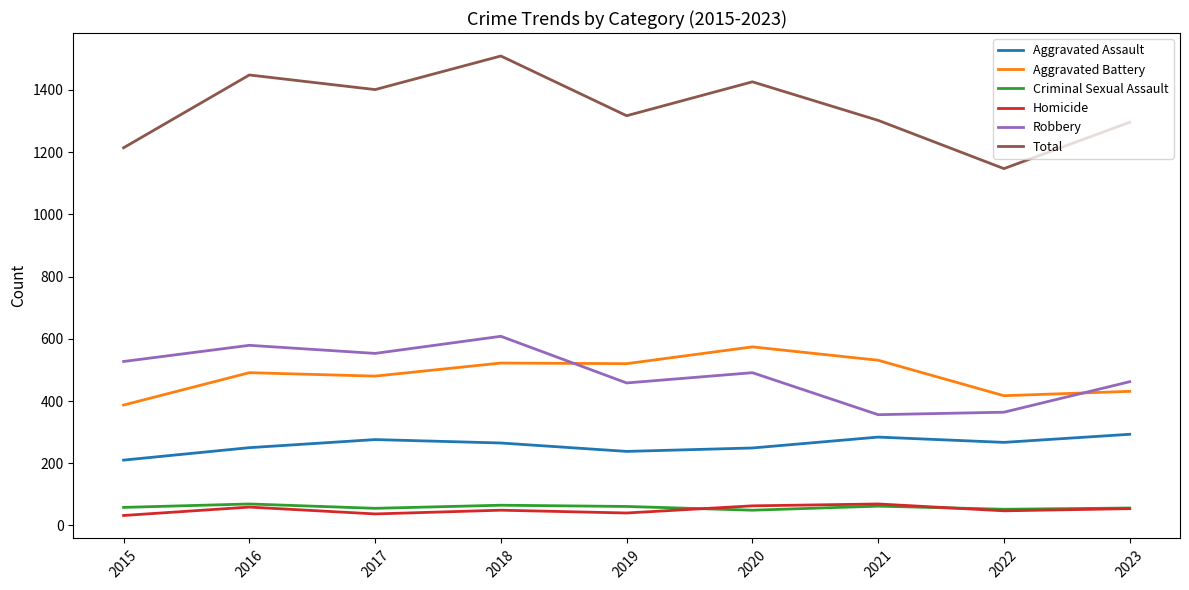

True or false: Total and Robbery intersect in this chart.

False